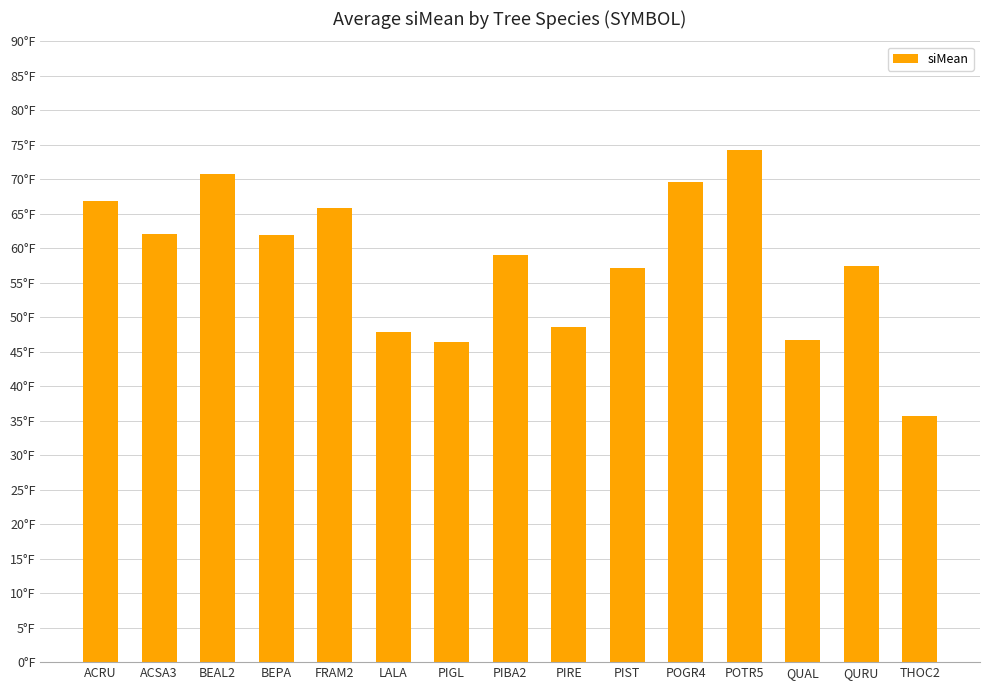

Where is the data nearest to the value 55?

PIST